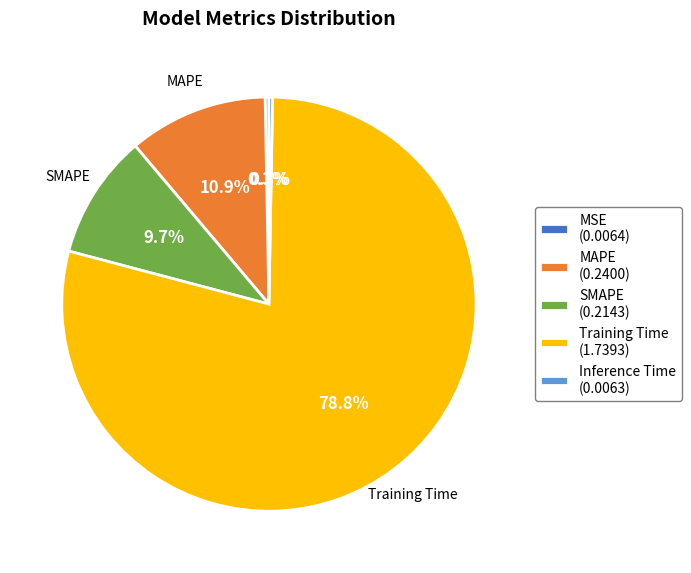

To the nearest percent, what is the combined percentage of Inference Time and MSE?

1%